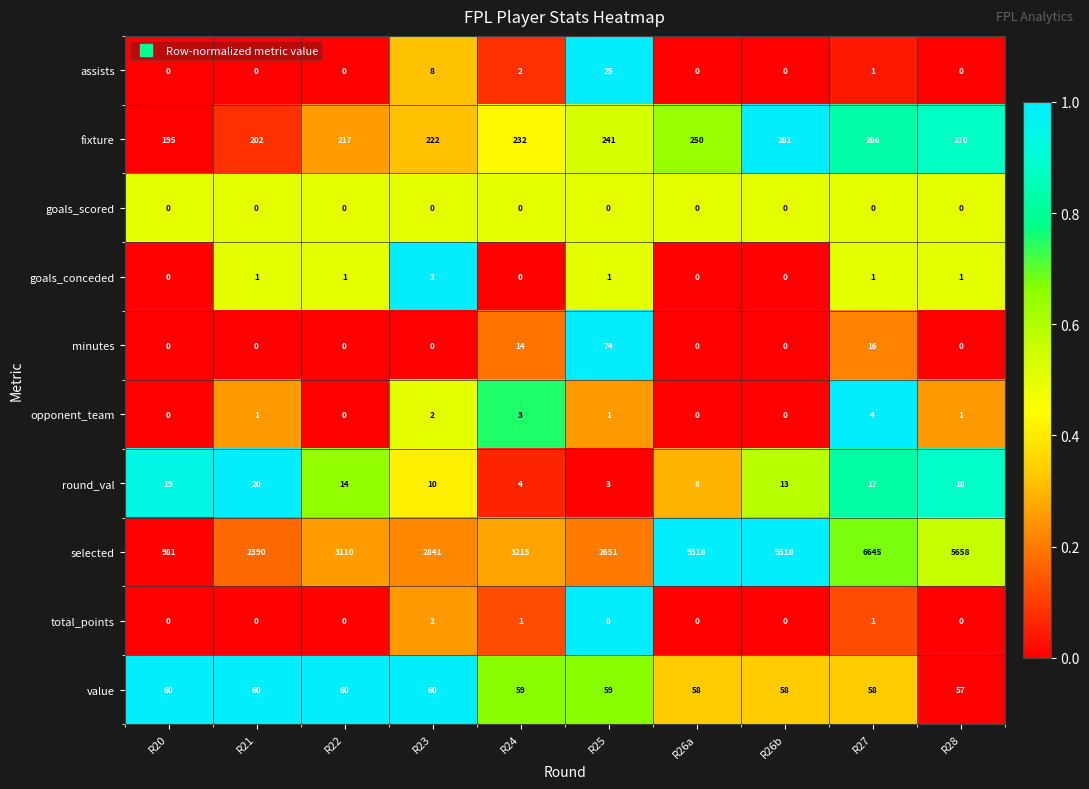

What is the greatest value displayed?

9318